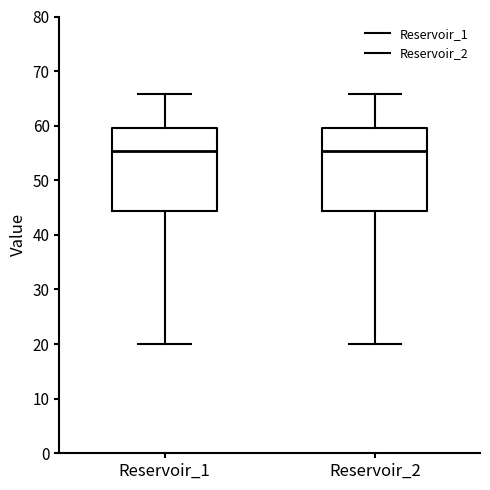

Reading left to right, read every box against the y-axis: the position of its median line, the range the box covers, and the ends of its whiskers. The values are not printed on the chart, so give them approximately, as read against the axis.

Reservoir_1: median 55, box 44 to 60, whiskers 20 to 66
Reservoir_2: median 55, box 44 to 60, whiskers 20 to 66